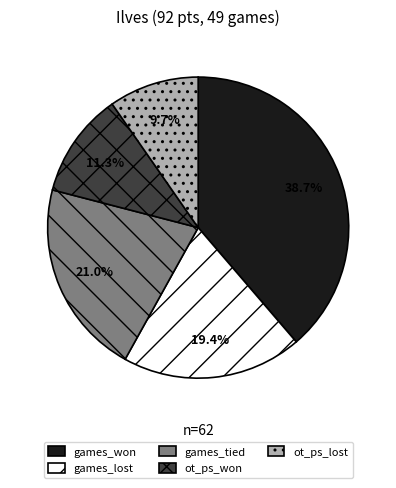

How many slices are in this pie chart?

5